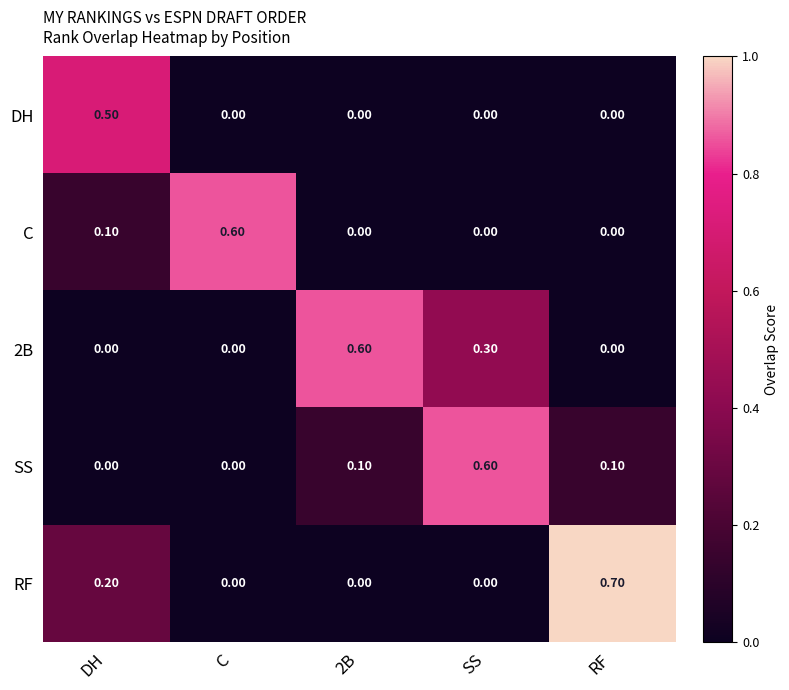

Which category has the highest value across all series?

RF